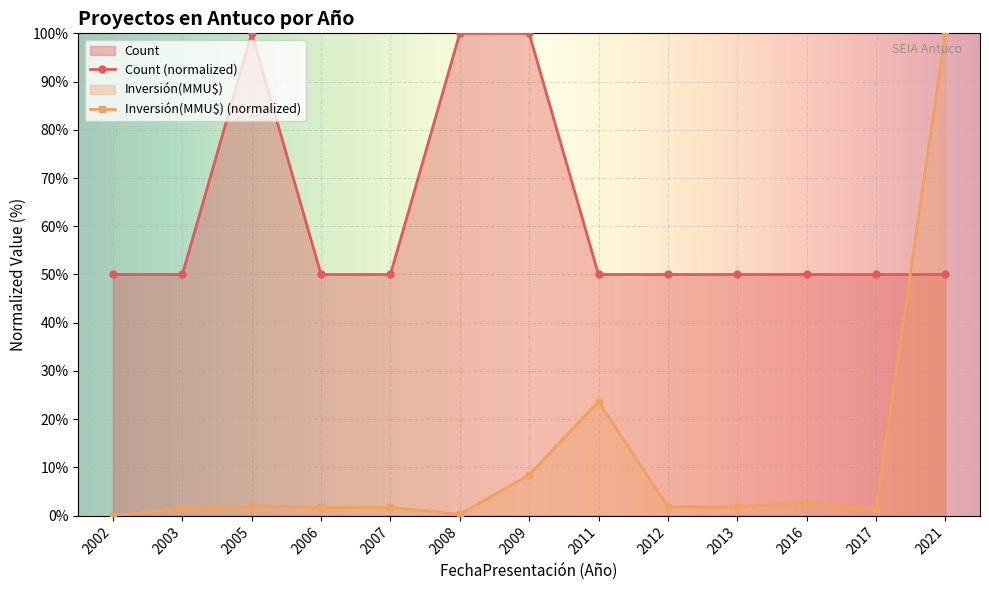

What is the value of the Count point at the 4th from the left?

50.0